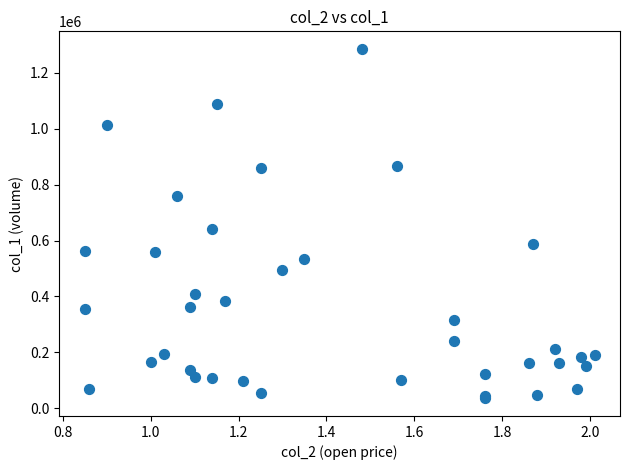

What Y value in the scatter plot is closest to 660500?

640000